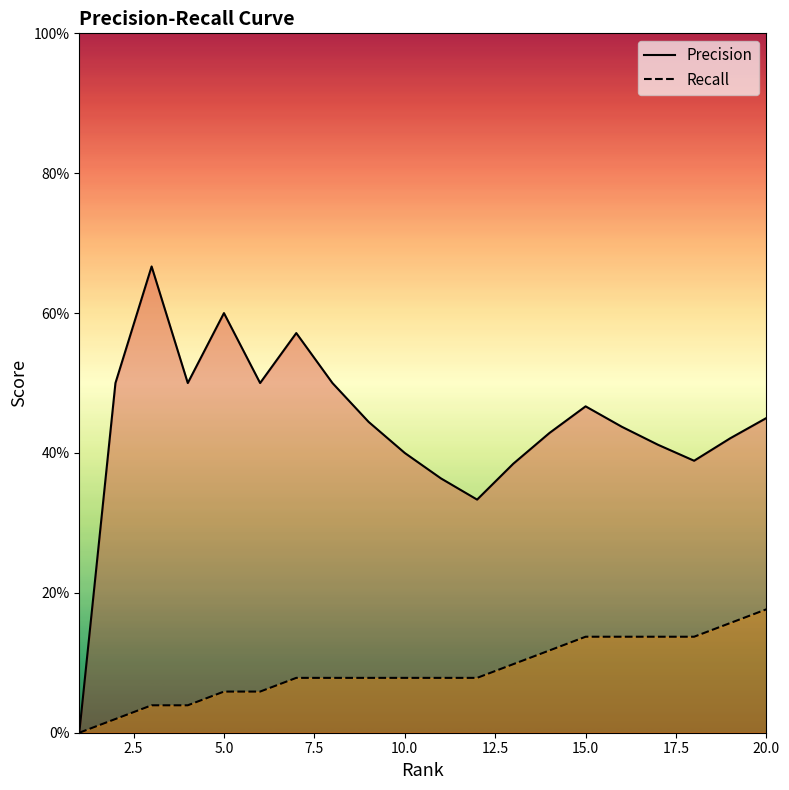

Which series has the largest range (max minus min)?

Precision